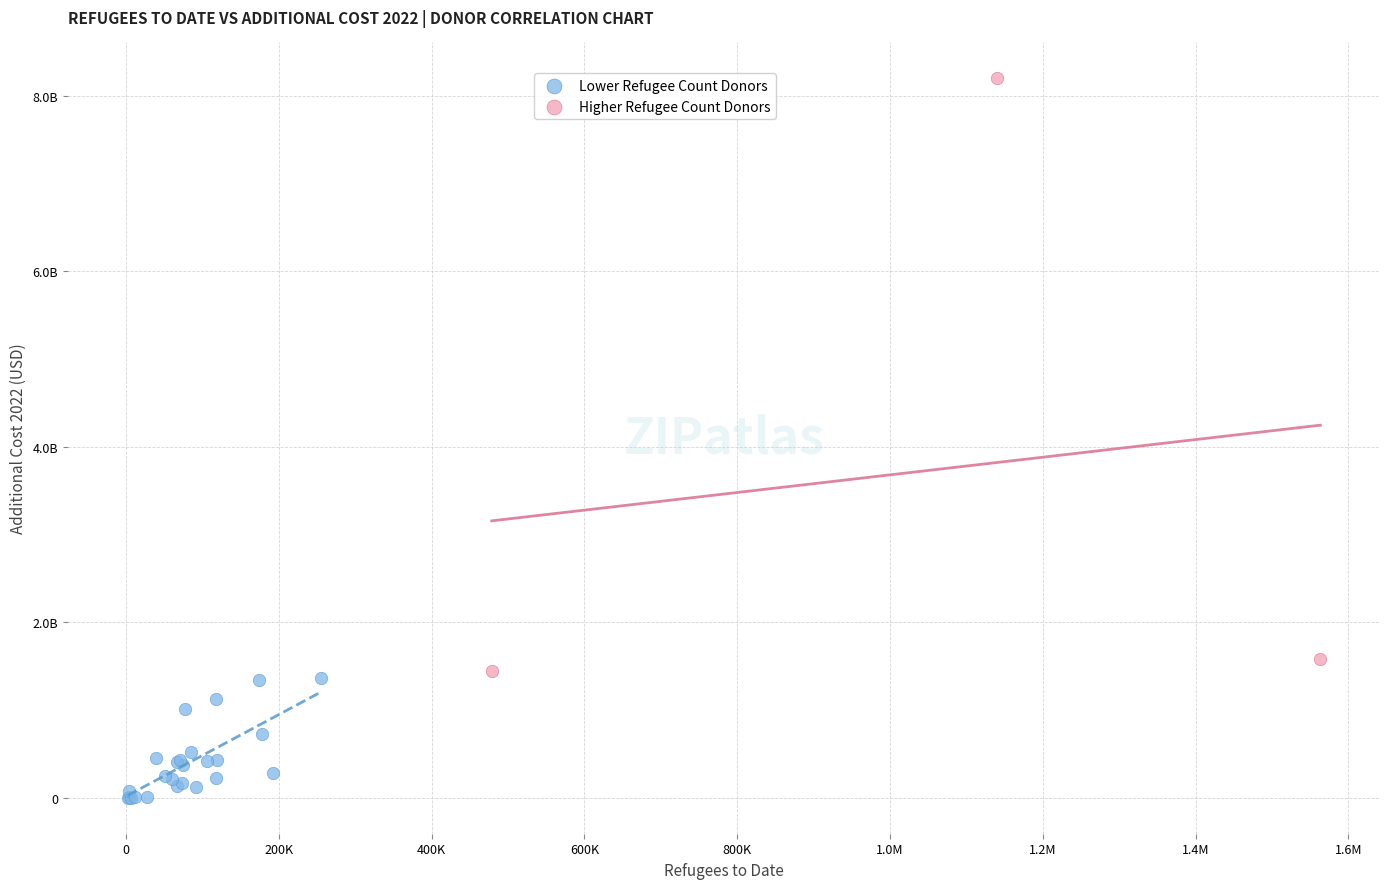

Which series reaches the maximum Y coordinate?

Higher Refugee Count Donors